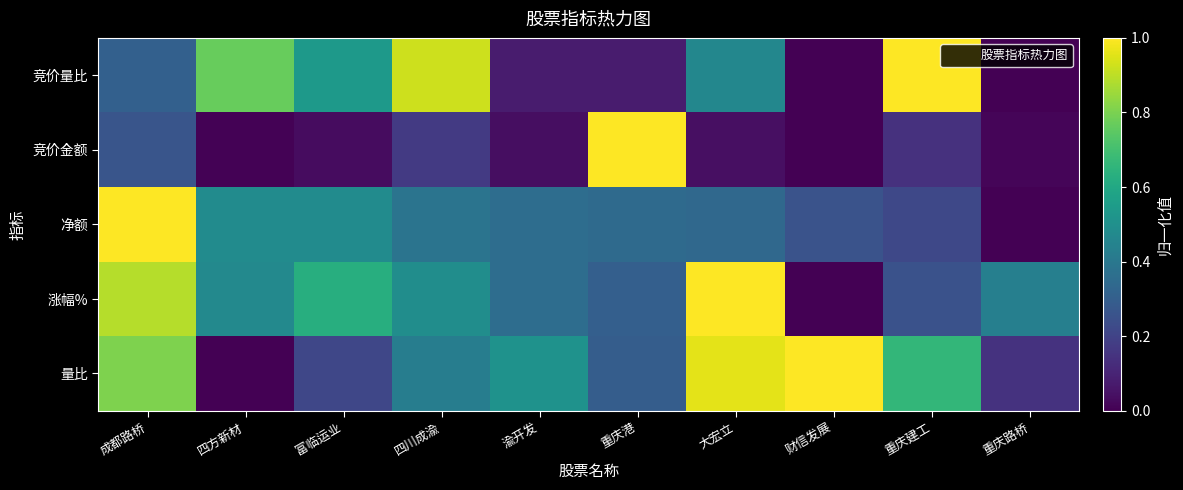

Reading left to right, list all the values displayed in this chart.

竞价量比: 成都路桥=0.3	四方新材=0.8	富临运业=0.5	四川成渝=0.9	渝开发=0.1	重庆港=0.1	大宏立=0.5	财信发展=0.0	重庆建工=1.0	重庆路桥=0.0
竞价金额: 成都路桥=0.3	四方新材=0.0	富临运业=0.0	四川成渝=0.2	渝开发=0.0	重庆港=1.0	大宏立=0.0	财信发展=0.0	重庆建工=0.1	重庆路桥=0.0
净额: 成都路桥=1.0	四方新材=0.5	富临运业=0.5	四川成渝=0.4	渝开发=0.4	重庆港=0.3	大宏立=0.3	财信发展=0.3	重庆建工=0.2	重庆路桥=0.0
涨幅%: 成都路桥=0.9	四方新材=0.5	富临运业=0.6	四川成渝=0.5	渝开发=0.4	重庆港=0.3	大宏立=1.0	财信发展=0.0	重庆建工=0.3	重庆路桥=0.4
量比: 成都路桥=0.8	四方新材=0.0	富临运业=0.2	四川成渝=0.4	渝开发=0.5	重庆港=0.3	大宏立=1.0	财信发展=1.0	重庆建工=0.7	重庆路桥=0.1